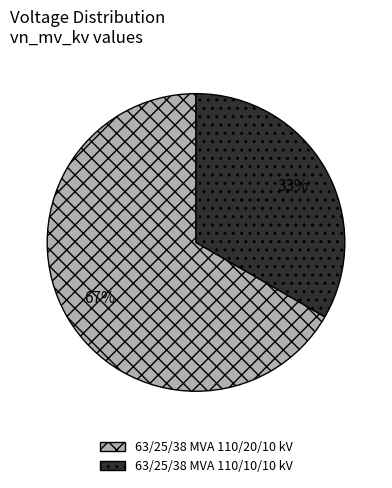

Which slice represents more than half of the pie?

63/25/38 MVA 110/20/10 kV